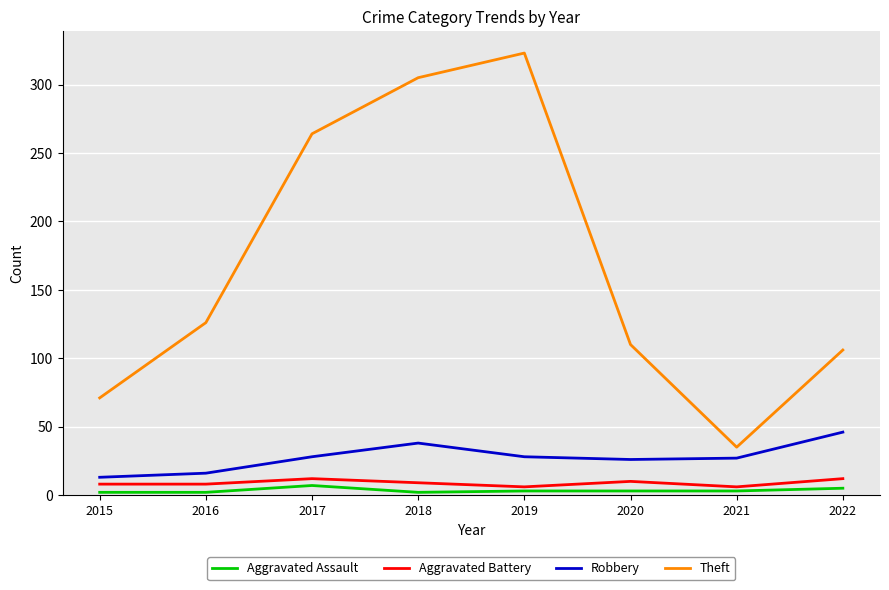

Is it true that Aggravated Assault equals 7 at 2017?

True